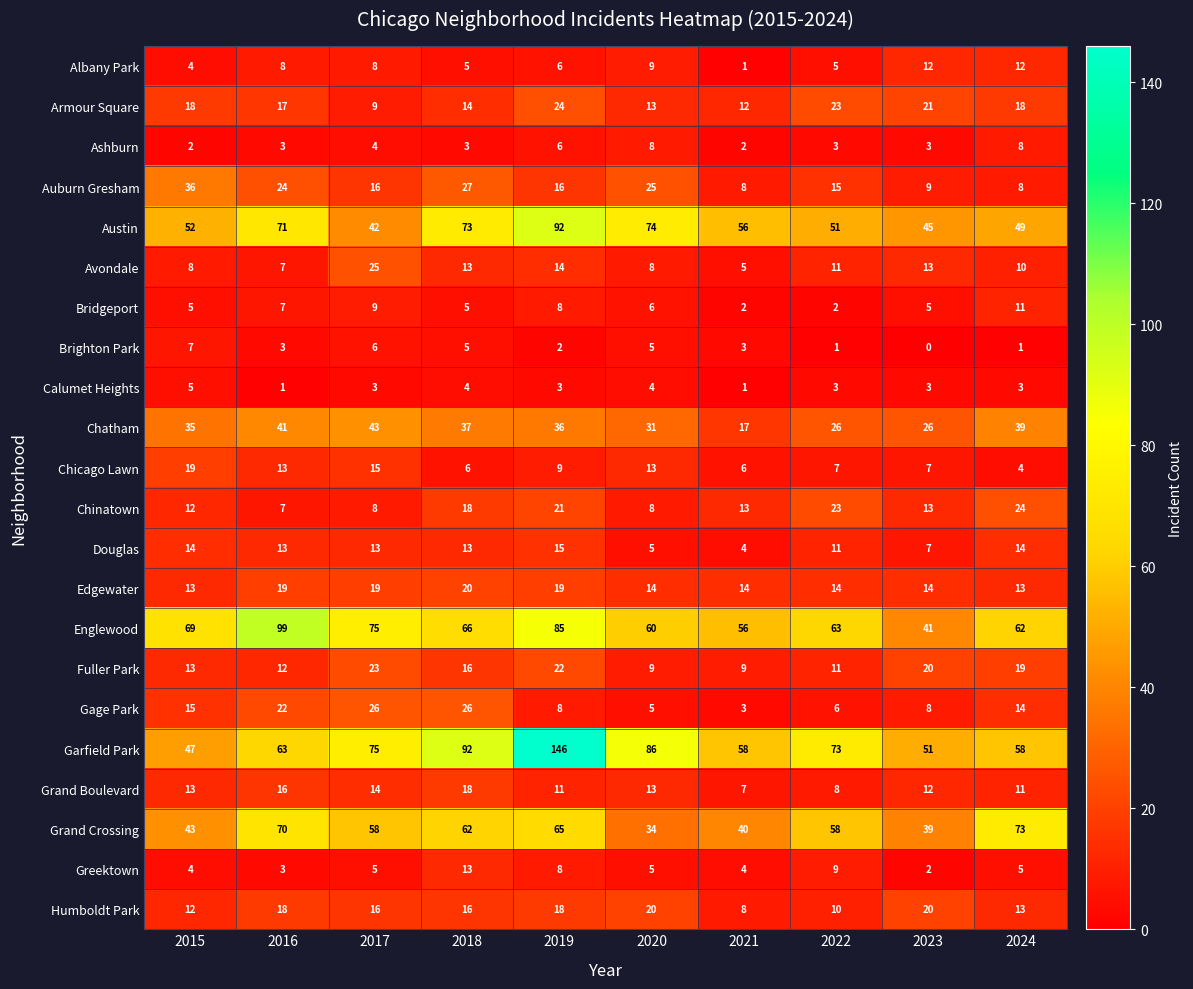

Which series changed the most between 2019 and 2022?

Garfield Park